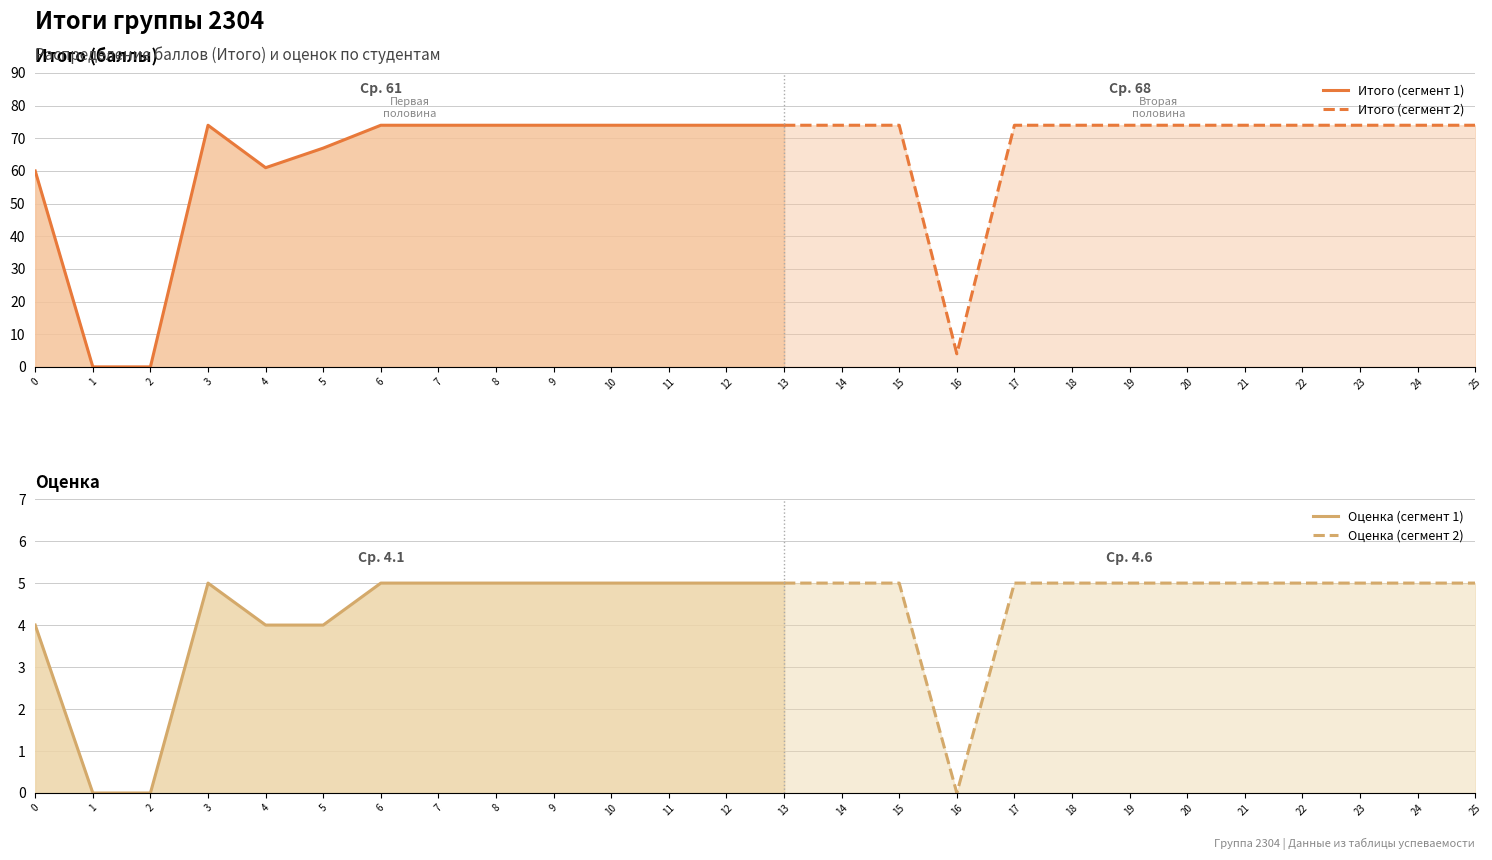

At how many categories does at least one series exceed 66?

21